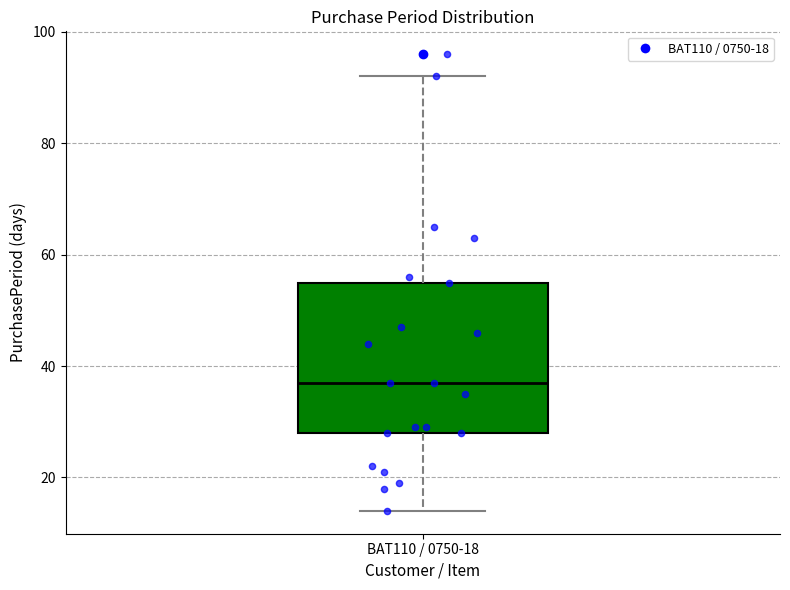

Where does the lower whisker of the box for BAT110 / 0750-18 end on the y-axis? The values are not printed on the chart, so give them approximately, as read against the axis.

14